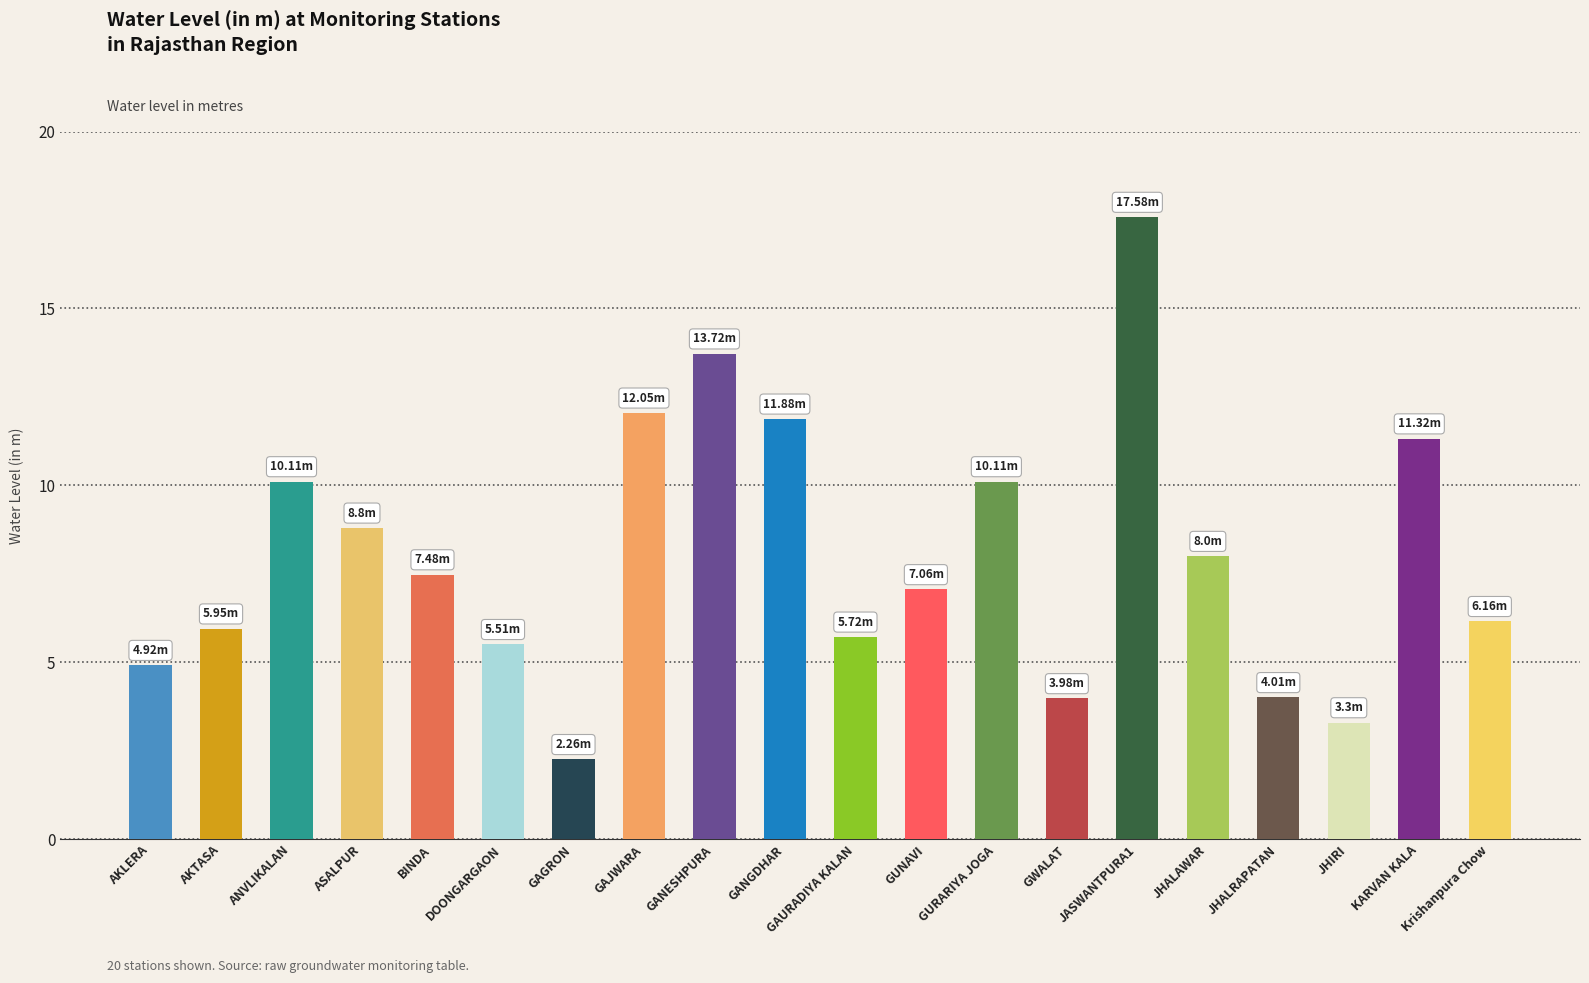

At which category does the chart reach its peak across all series?

JASWANTPURA1